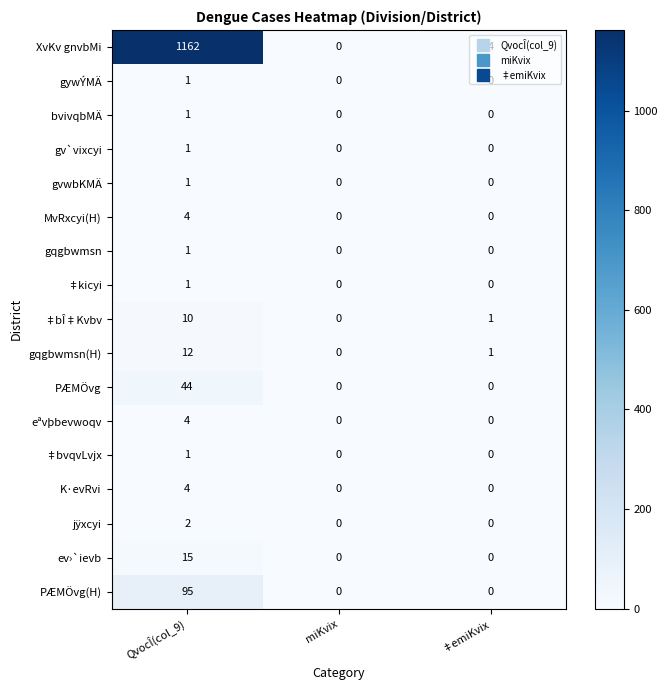

The ev›`ievb series shows 15 at QvocÎ(col_9). True or false?

True